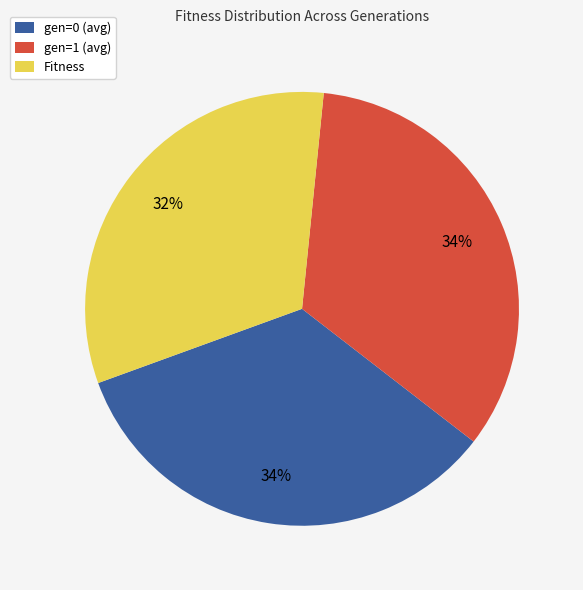

To the nearest percent, what is the average slice percentage?

33%